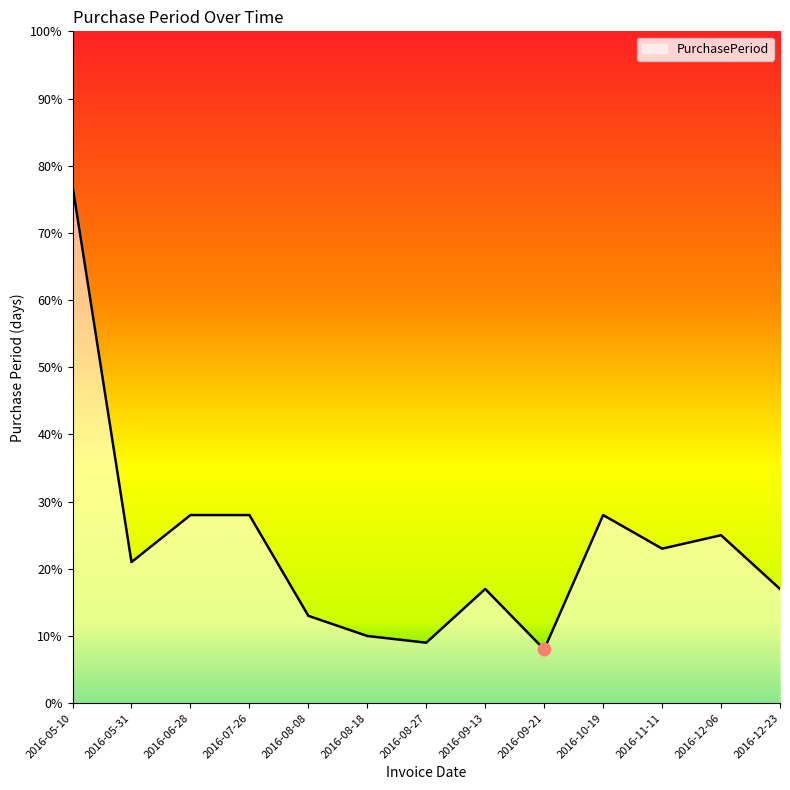

Between 2016-08-27 and 2016-05-10, which is larger?

2016-05-10